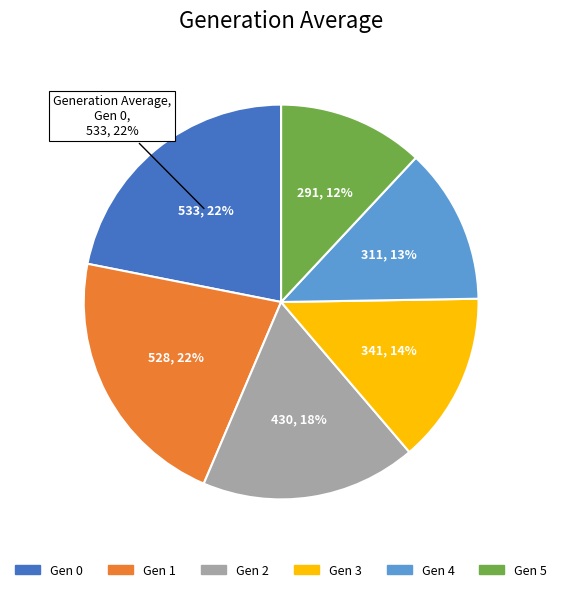

Is there a majority slice in this chart?

No